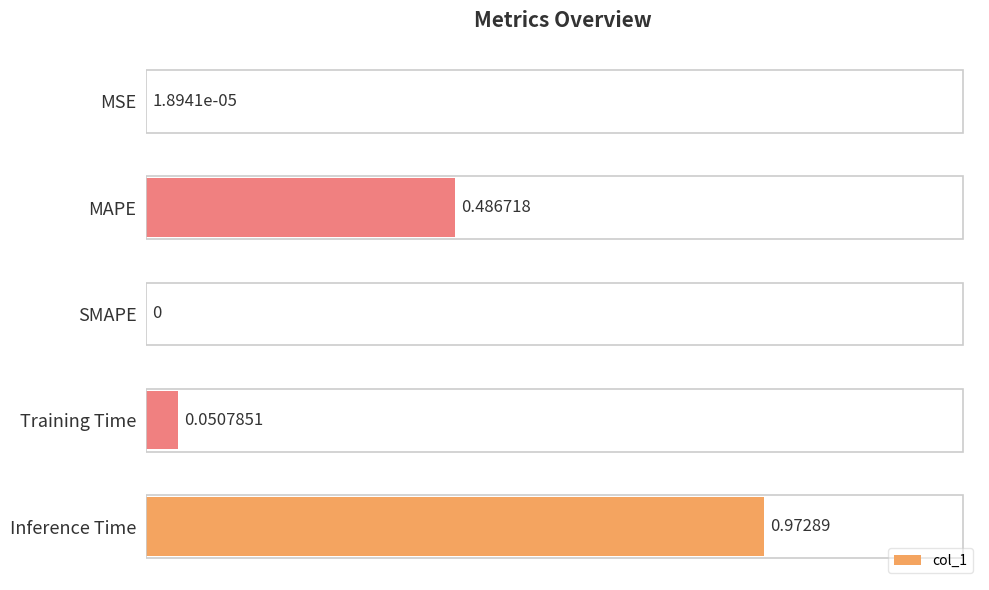

Between MSE and Inference Time, which is larger?

Inference Time